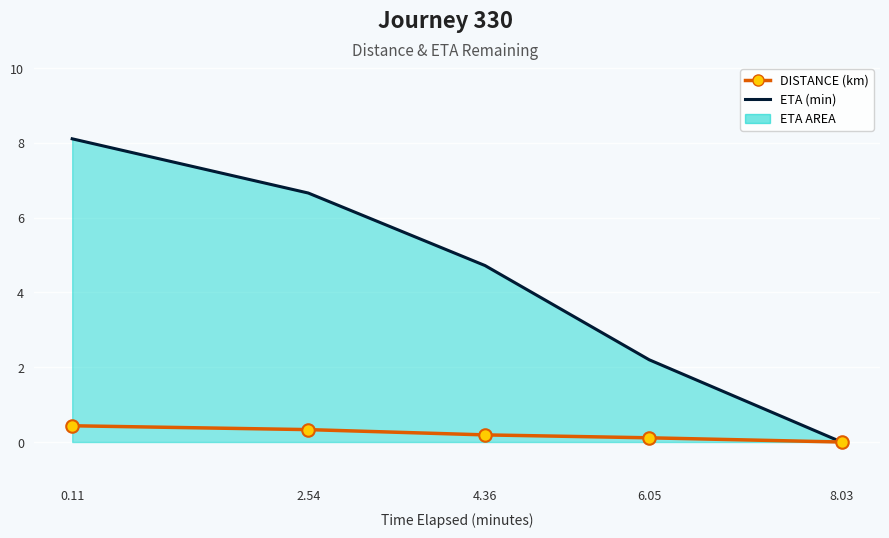

What is the maximum value shown in the chart?

8.1